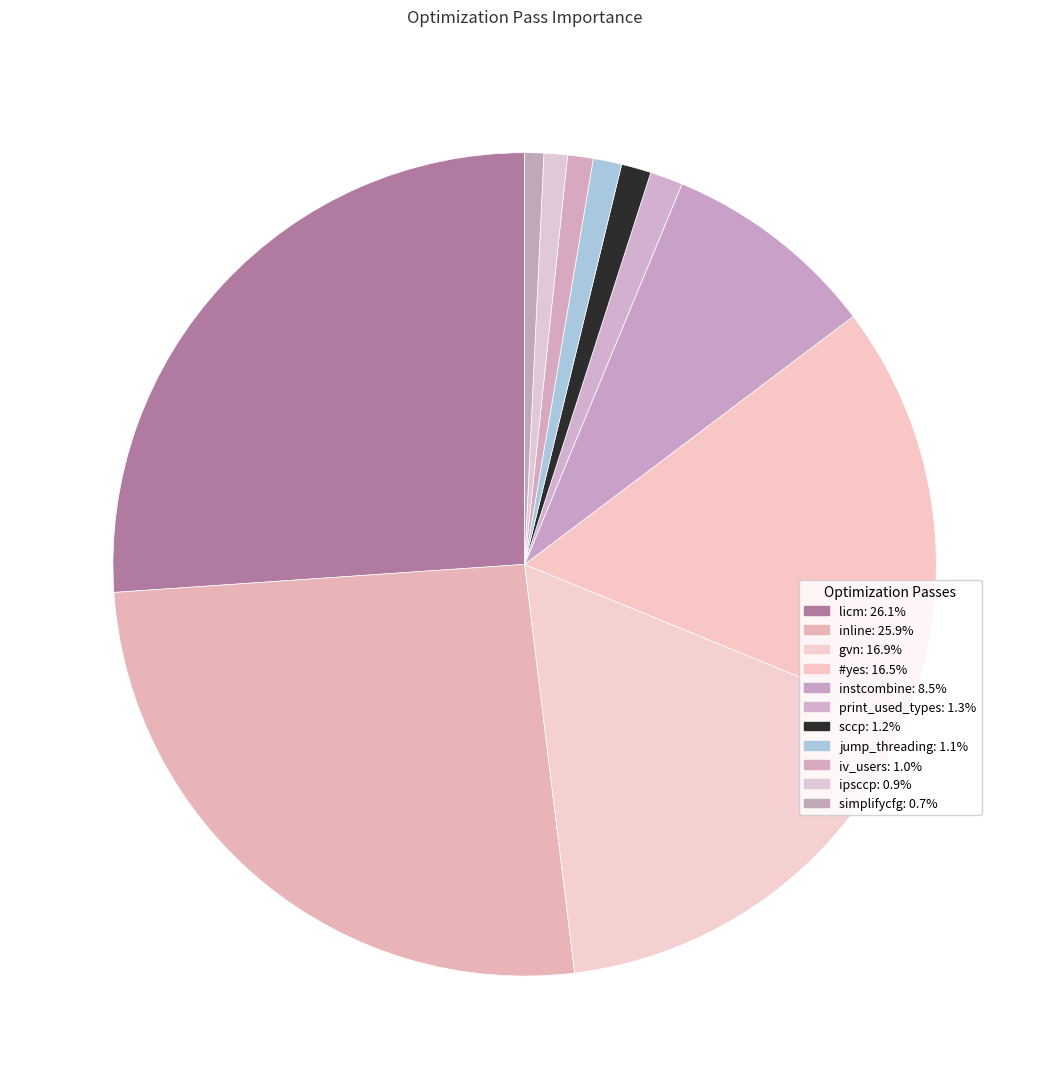

To the nearest percent, what percentage of the pie is #yes?

16%